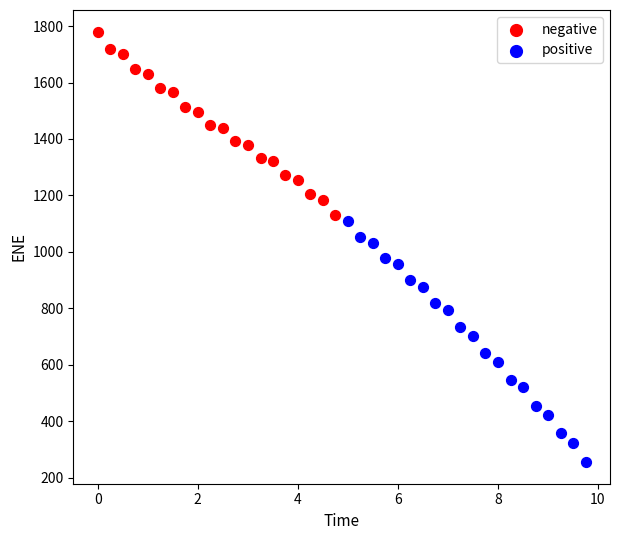

Which series has the widest spread of Y values?

positive